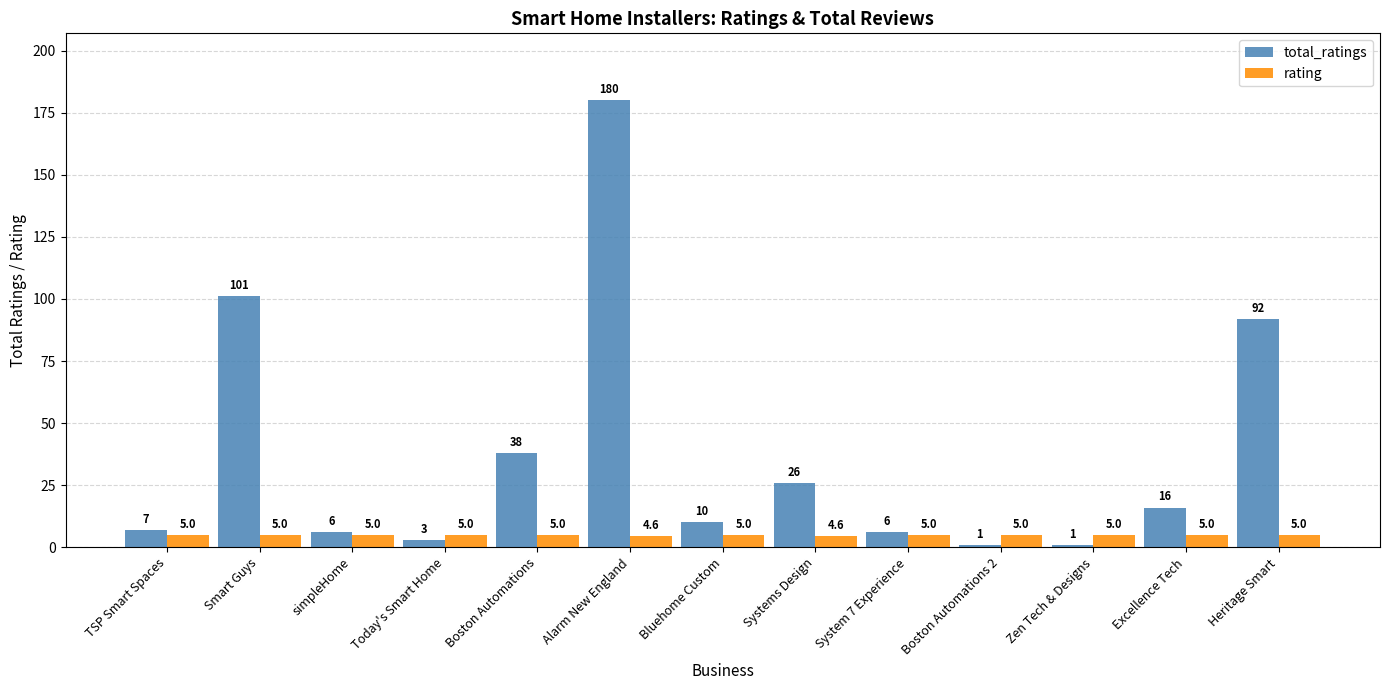

Reading left to right, list all the values displayed in this chart.

total_ratings: TSP Smart Spaces=7.0	Smart Guys=101.0	simpleHome=6.0	Today's Smart Home=3.0	Boston Automations=38.0	Alarm New England=180.0	Bluehome Custom=10.0	Systems Design=26.0	System 7 Experience=6.0	Boston Automations 2=1.0	Zen Tech & Designs=1.0	Excellence Tech=16.0	Heritage Smart=92.0
rating: TSP Smart Spaces=5.0	Smart Guys=5.0	simpleHome=5.0	Today's Smart Home=5.0	Boston Automations=5.0	Alarm New England=4.6	Bluehome Custom=5.0	Systems Design=4.6	System 7 Experience=5.0	Boston Automations 2=5.0	Zen Tech & Designs=5.0	Excellence Tech=5.0	Heritage Smart=5.0